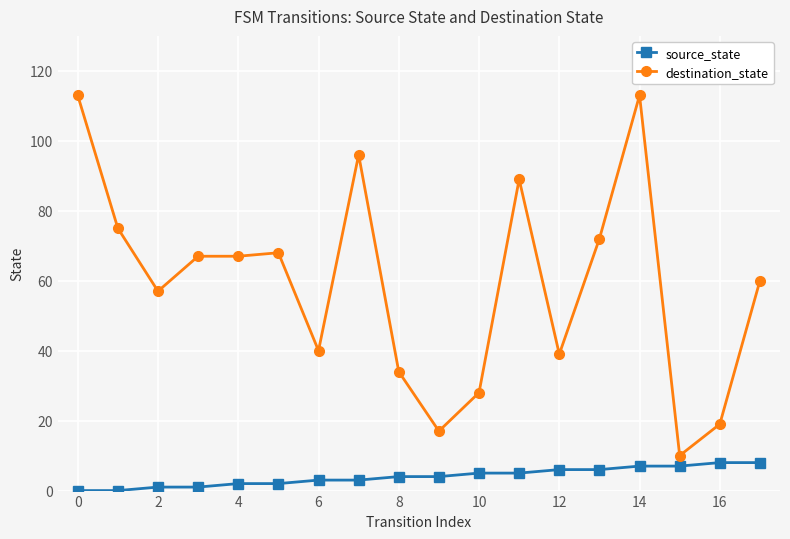

True or false: destination_state and source_state cross at least once.

False